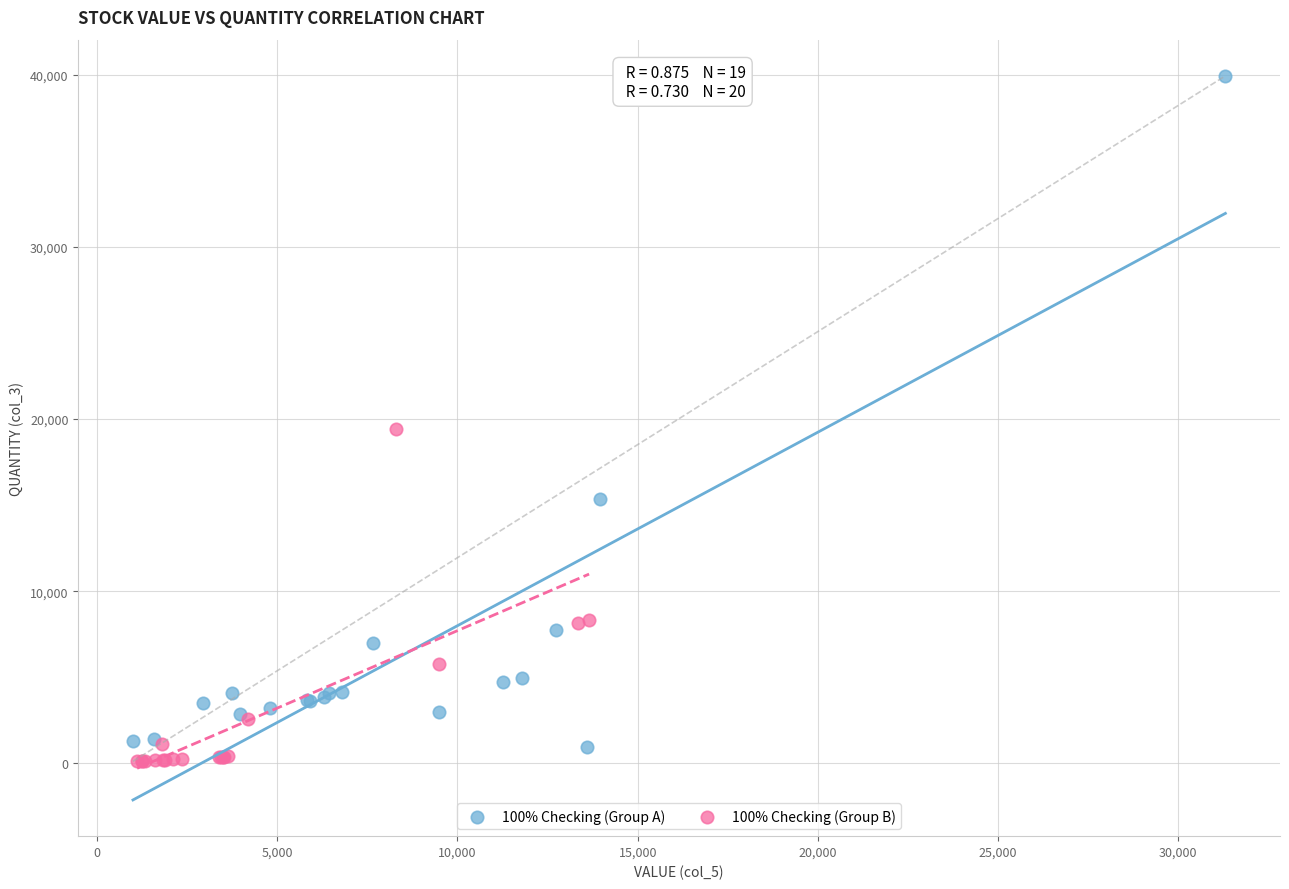

Which series has the widest spread of Y values?

100% Checking (Group A)